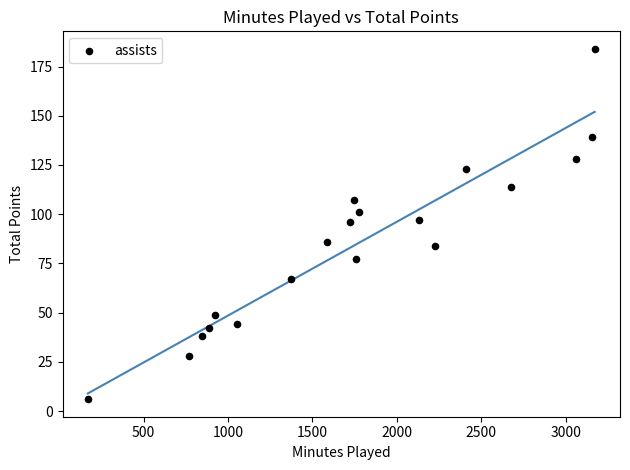

What is the range of Y values (max minus min)?

178